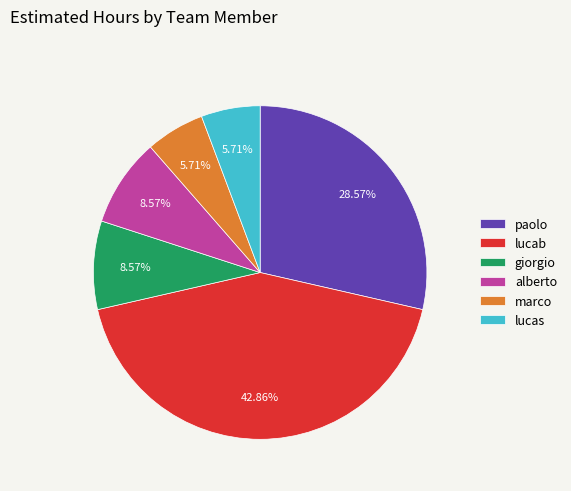

Is there any slice that represents more than half of the pie?

No